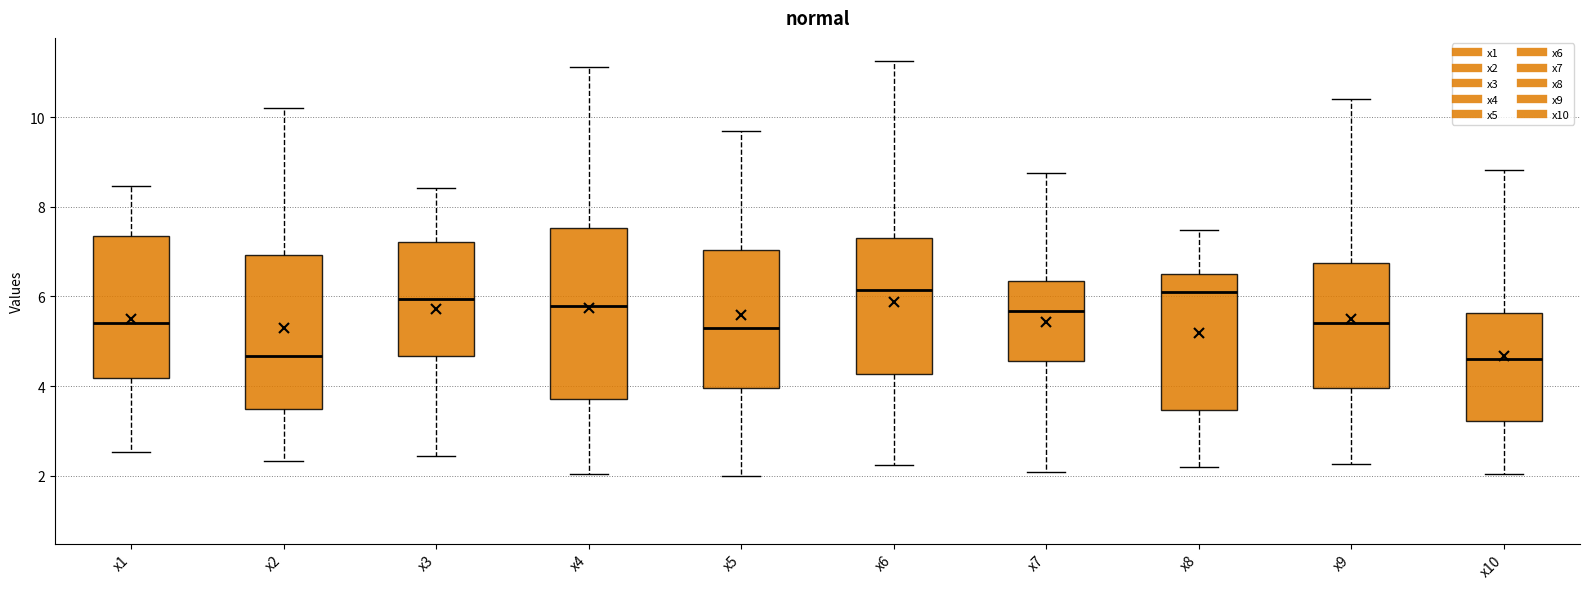

Reading left to right, read every box against the y-axis: the position of its median line, the range the box covers, and the ends of its whiskers. The values are not printed on the chart, so give them approximately, as read against the axis.

x1: median 5.4, box 4.2 to 7.4, whiskers 2.6 to 8.4
x2: median 4.6, box 3.4 to 7.0, whiskers 2.4 to 10.2
x3: median 6.0, box 4.6 to 7.2, whiskers 2.4 to 8.4
x4: median 5.8, box 3.8 to 7.6, whiskers 2.0 to 11.2
x5: median 5.2, box 4.0 to 7.0, whiskers 2.0 to 9.6
x6: median 6.2, box 4.2 to 7.4, whiskers 2.2 to 11.2
x7: median 5.6, box 4.6 to 6.4, whiskers 2.0 to 8.8
x8: median 6.0, box 3.4 to 6.6, whiskers 2.2 to 7.4
x9: median 5.4, box 4.0 to 6.8, whiskers 2.2 to 10.4
x10: median 4.6, box 3.2 to 5.6, whiskers 2.0 to 8.8